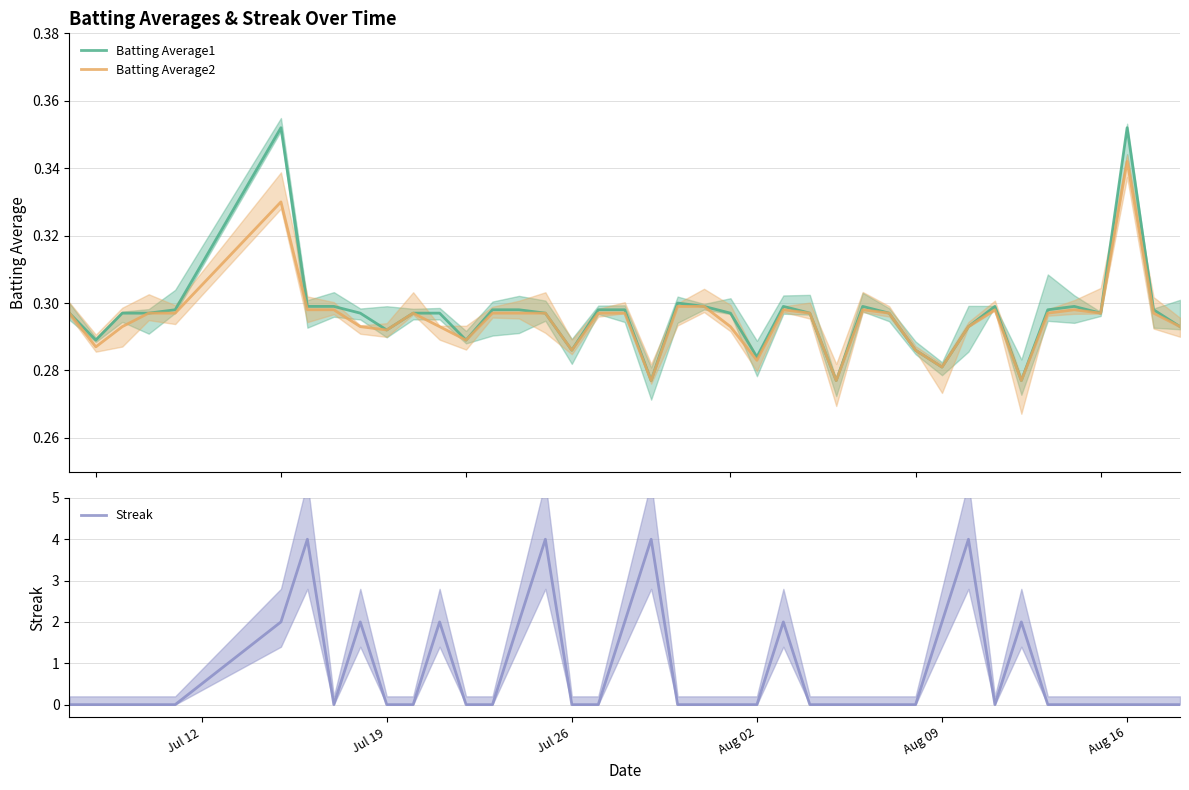

The Streak series shows 2 at Jul 26. True or false?

False